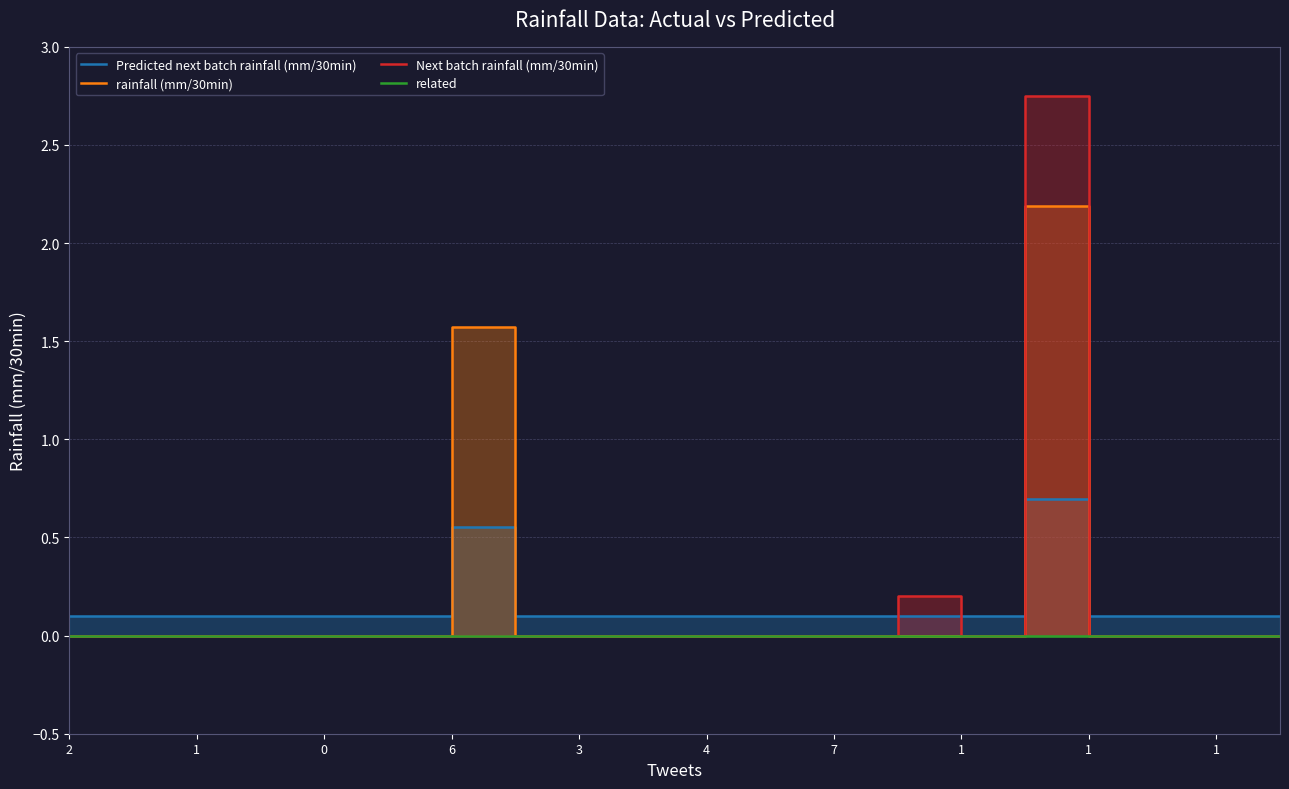

What is the difference between the maximum and second lowest values in the Predicted next batch rainfall (mm/30min) series?

0.6